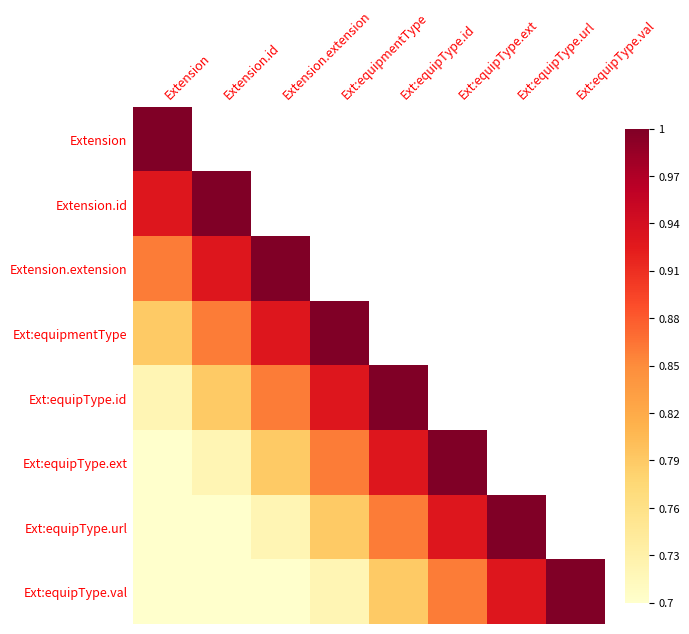

At how many categories does at least one series exceed 0?

8